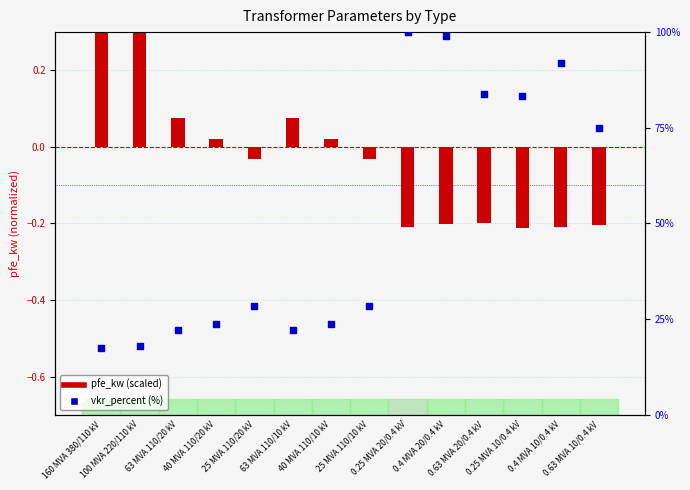

What is the total value across all series at 63 MVA 110/10 kV?

22.3